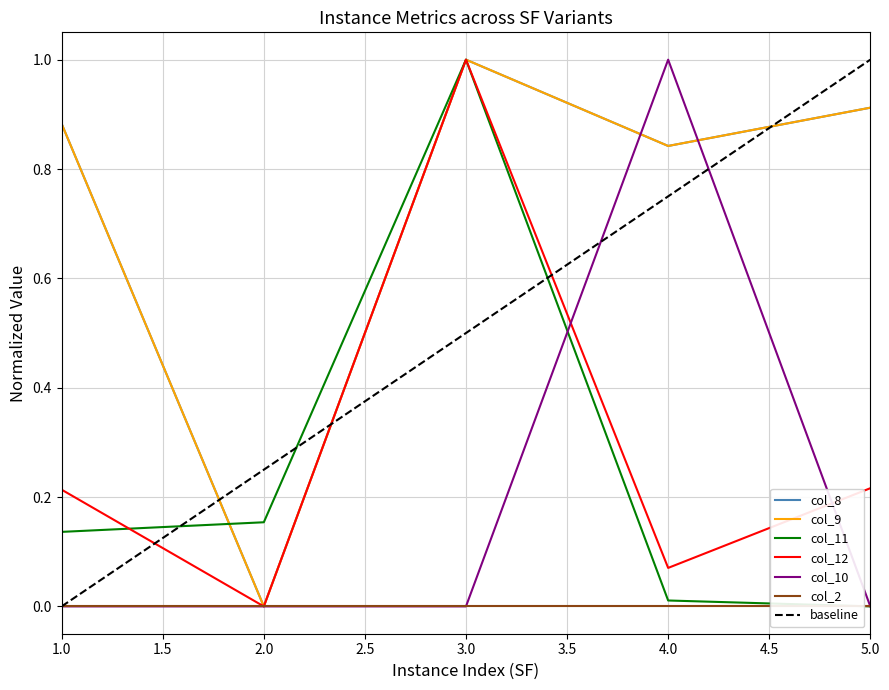

Which series has the largest total across all categories?

col_9